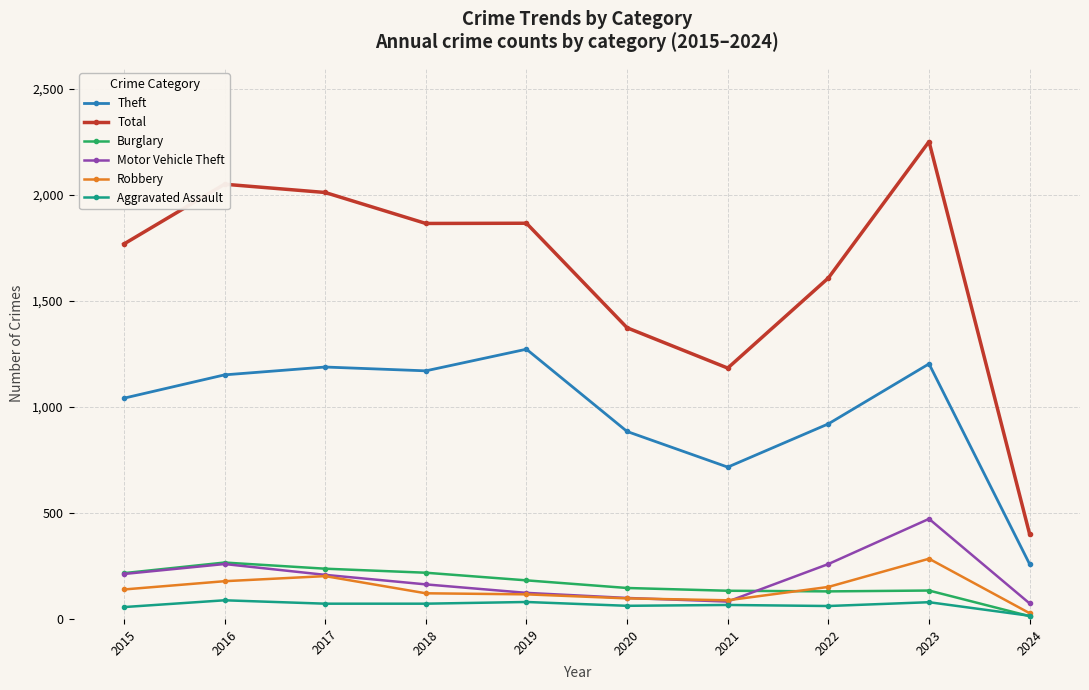

At which category does the chart reach its peak across all series?

2023